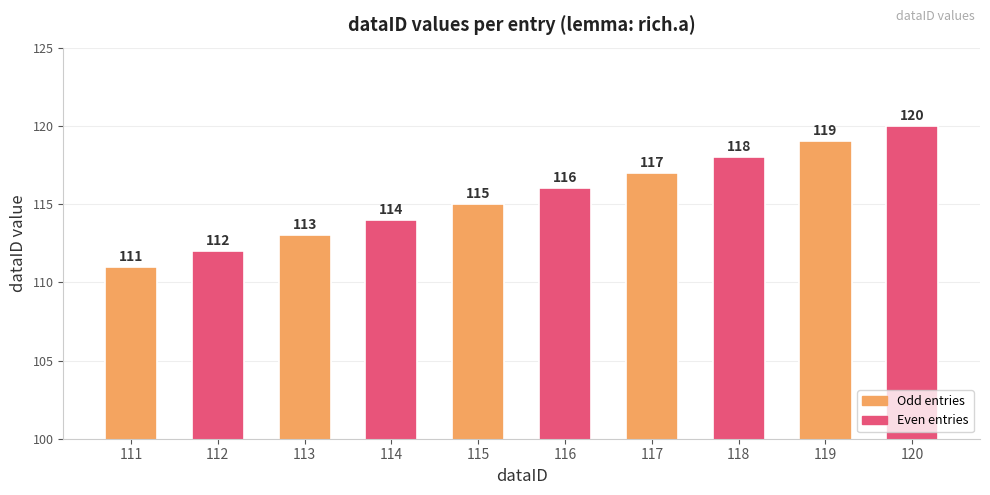

The value at 115 is 115. True or false?

True